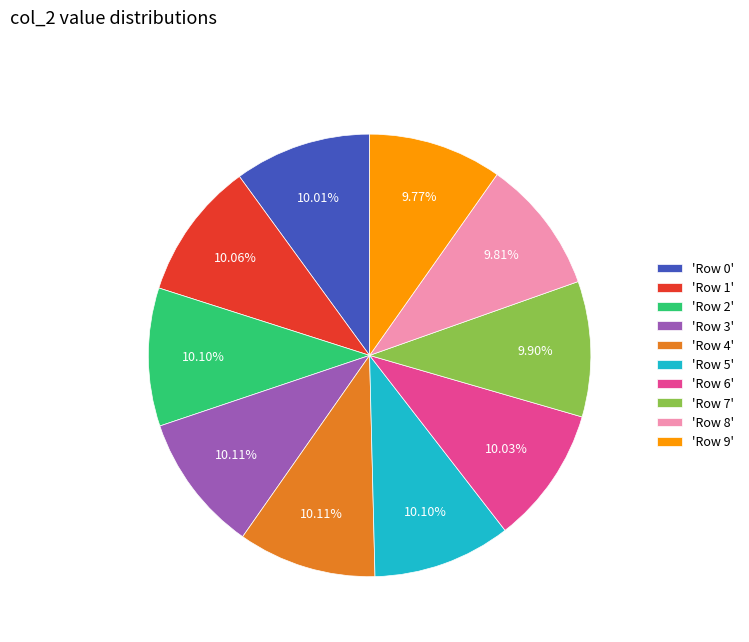

Does any single category account for the majority?

No